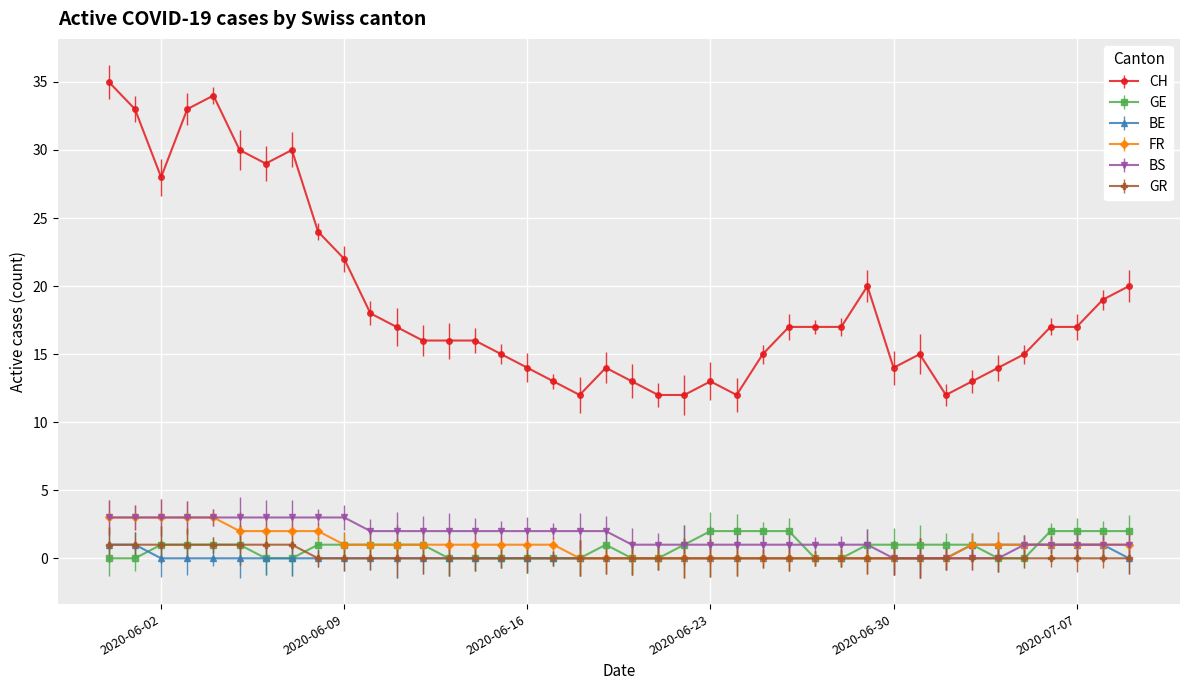

True or false: CH and BE intersect in this chart.

False